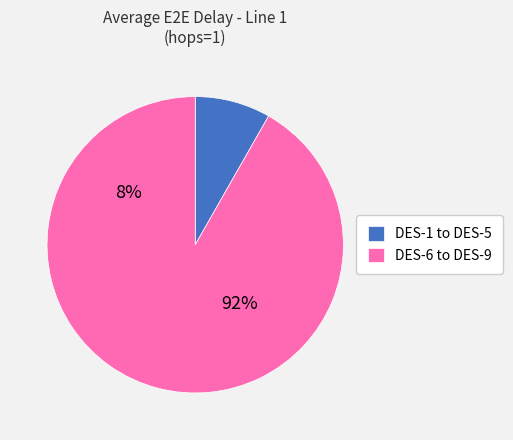

Which category has the smallest portion of the pie?

DES-1